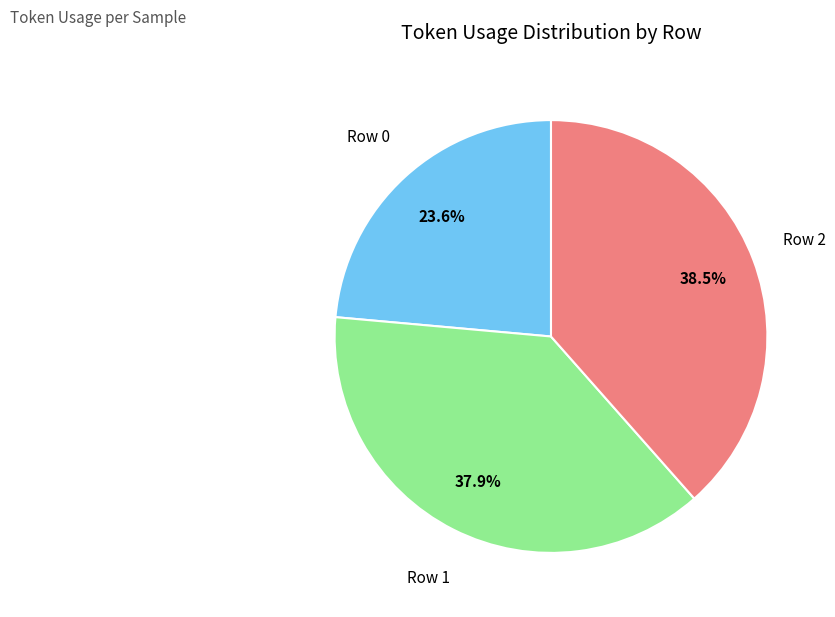

Between Row 2 and Row 0, which is larger?

Row 2